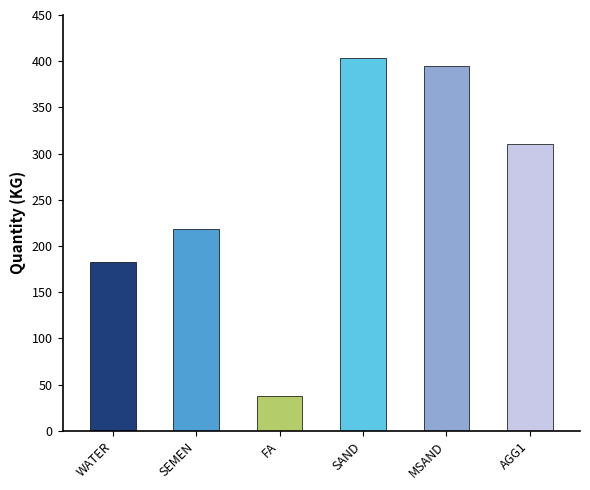

What position from the right is SAND?

3